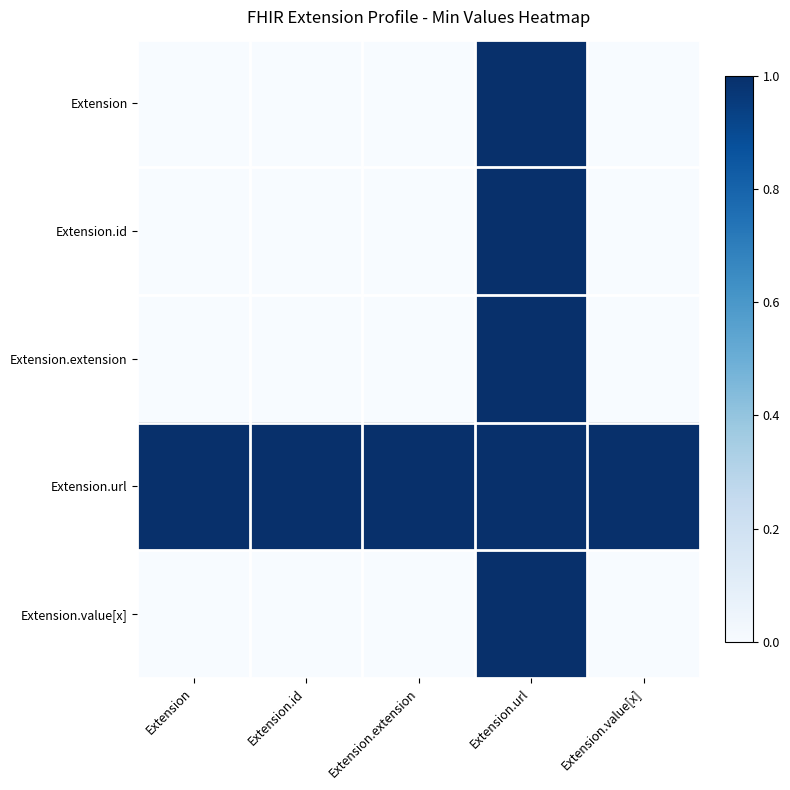

Between Extension.url and Extension.extension, which is larger?

Extension.url